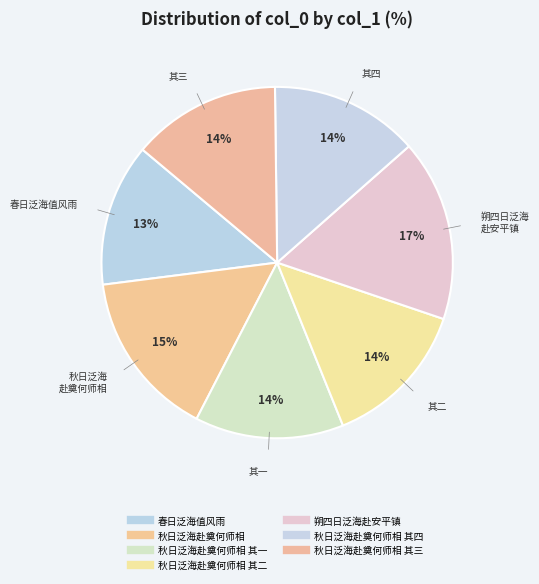

How many slices are in this pie chart?

7